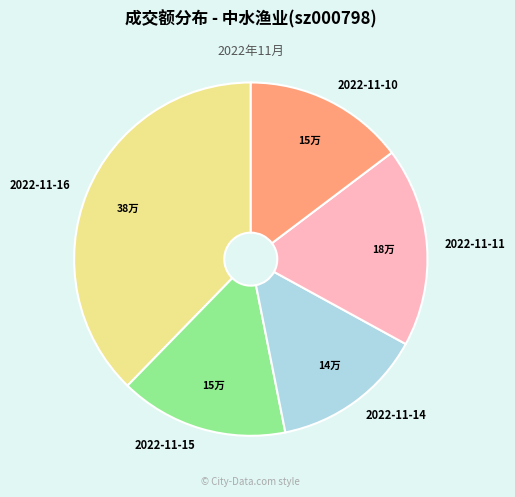

Rank the categories by value from lowest to highest.

2022-11-14, 2022-11-10, 2022-11-15, 2022-11-11, 2022-11-16